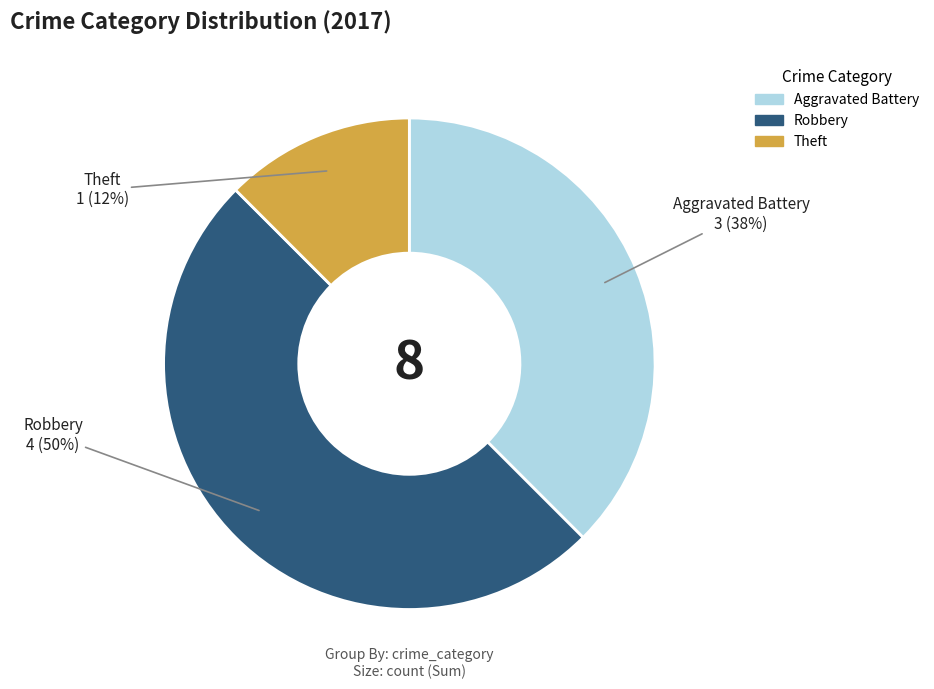

How many segments does this pie chart have?

3